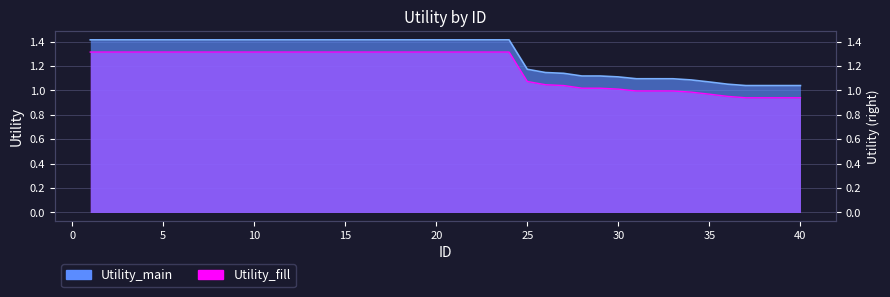

True or false: Utility_fill and Utility_main cross at least once.

False